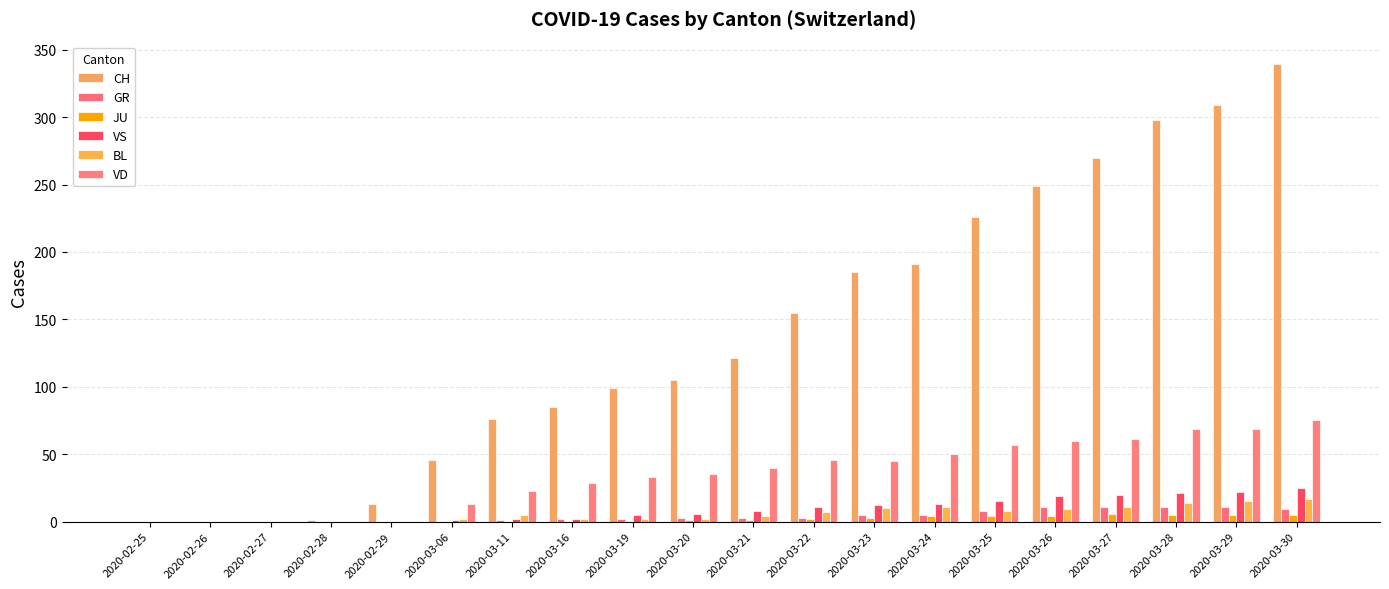

How many series are shown in this chart?

6